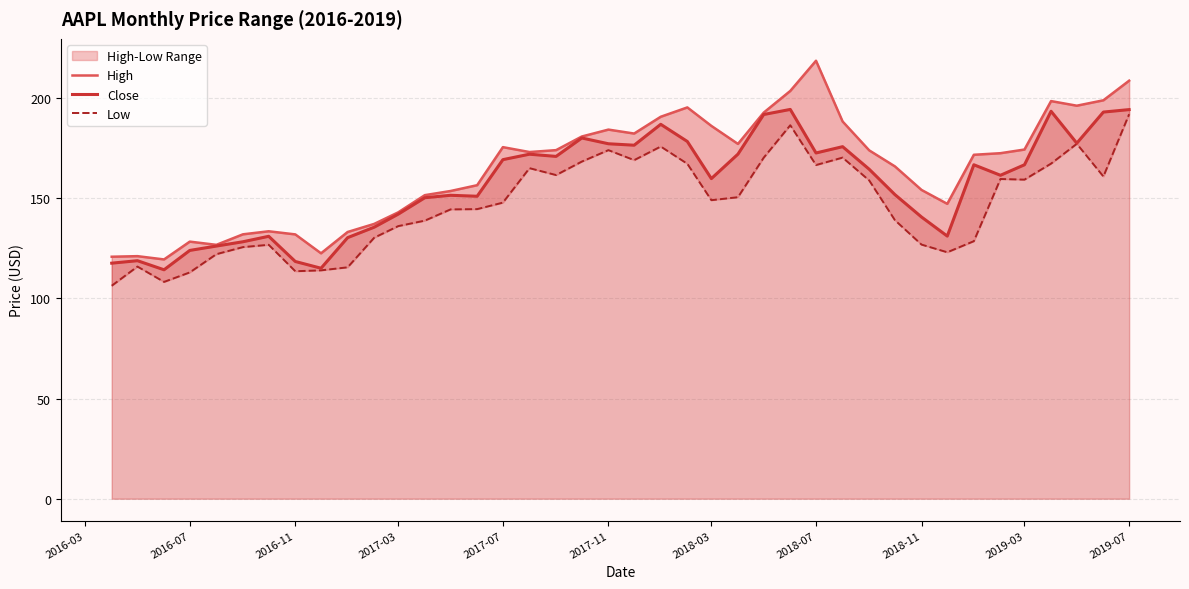

What is the sum of all Low values?

5869.1